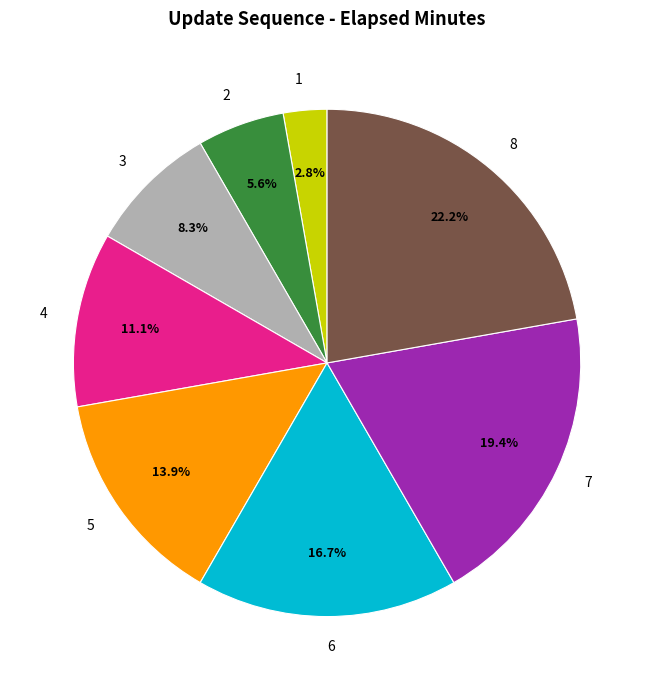

Is 2 the majority of the pie?

No